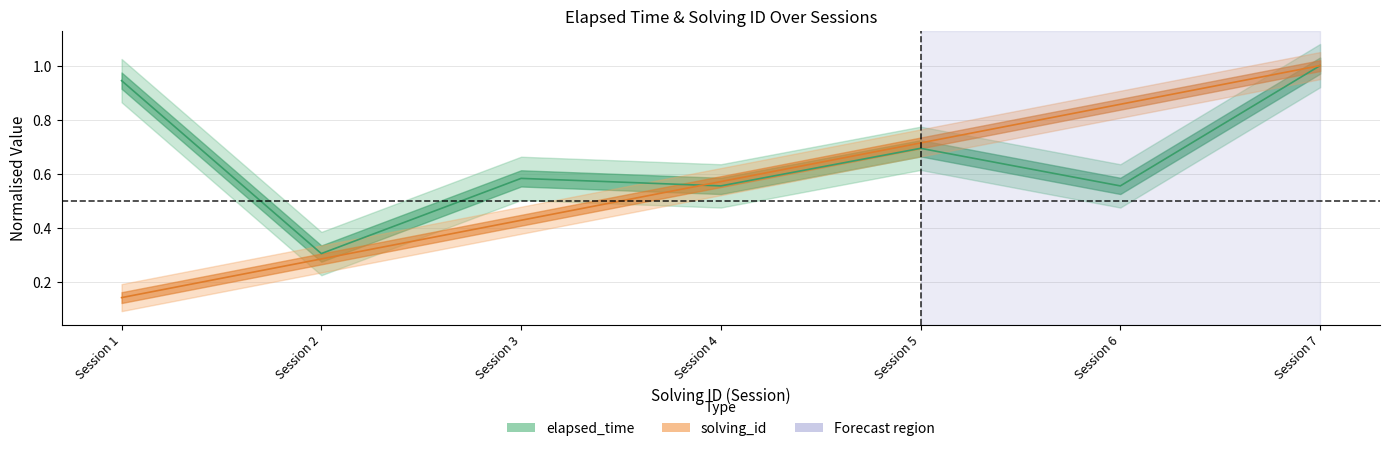

What is the difference between the second highest and minimum values in the elapsed_time series?

0.6